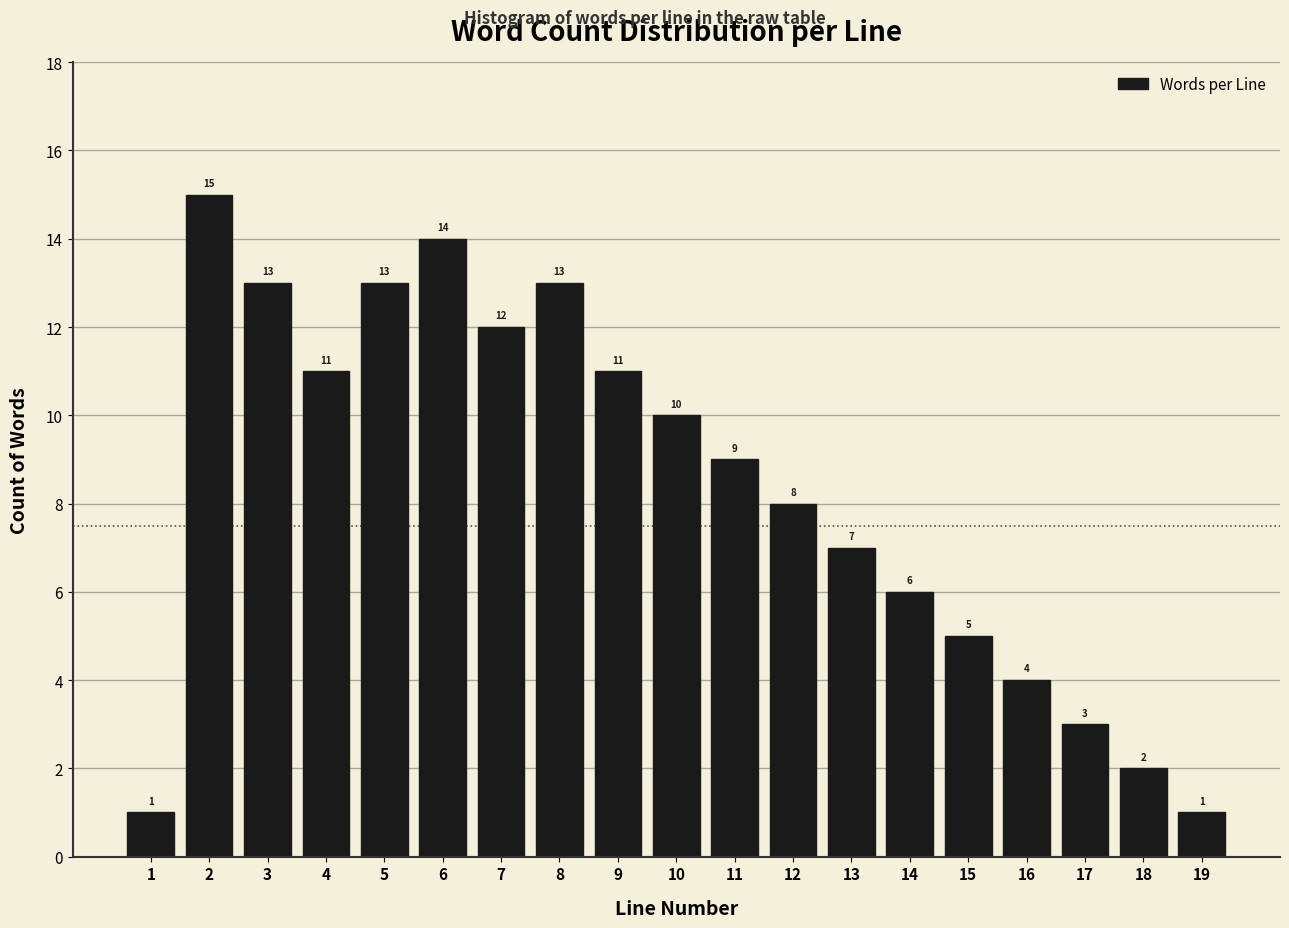

Reading left to right, what are all the values shown in this chart?

1	15	13	11	13	14	12	13	11	10	9	8	7	6	5	4	3	2	1